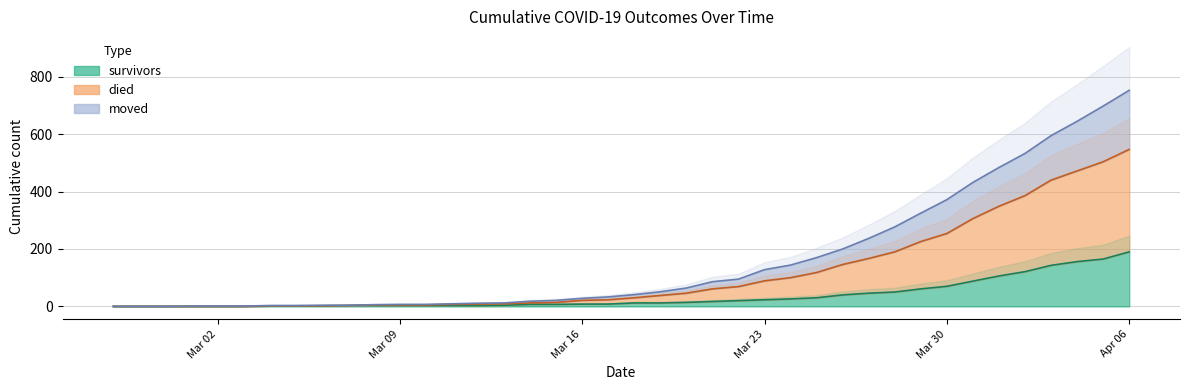

Rank the series by their average value, from lowest to highest.

survivors, moved, died